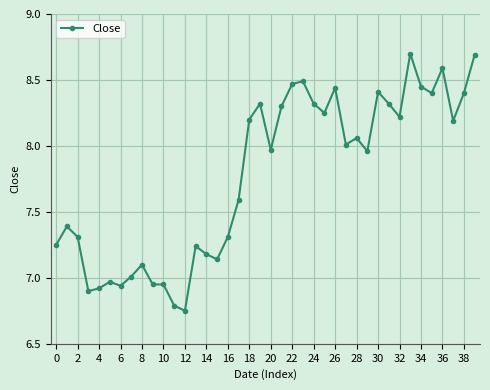

What is the maximum value shown in the chart?

8.7